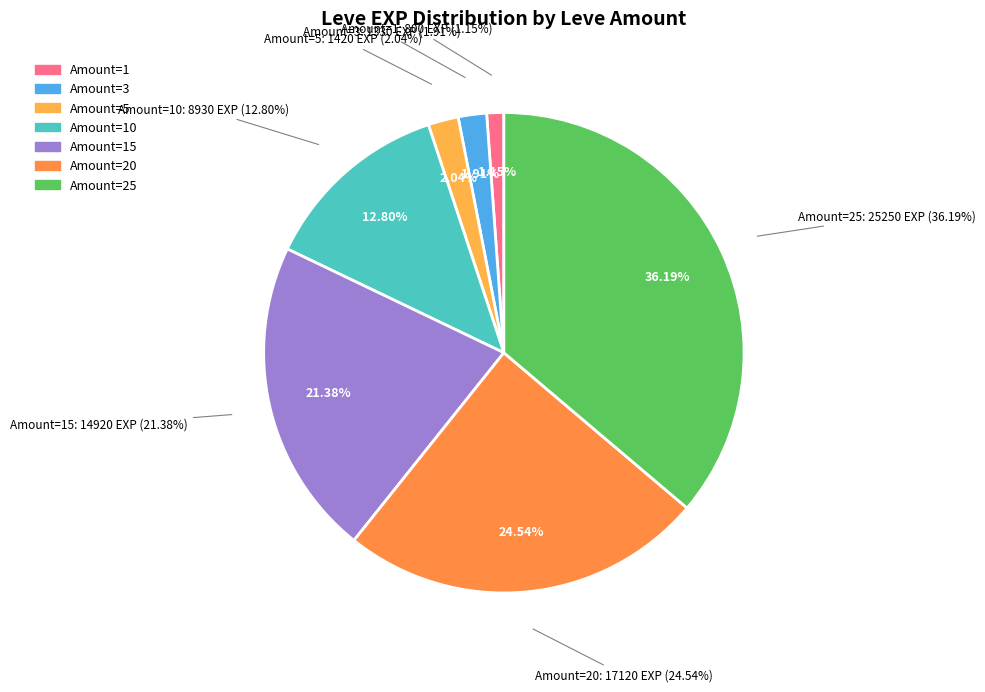

What is the largest slice in the pie chart?

25